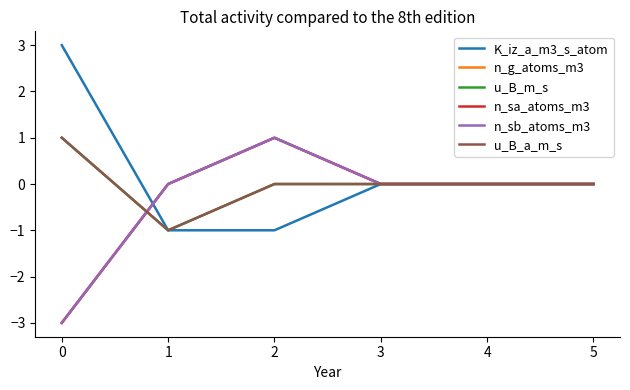

The value of n_sa_atoms_m3 at 5 is 0. True or false?

True